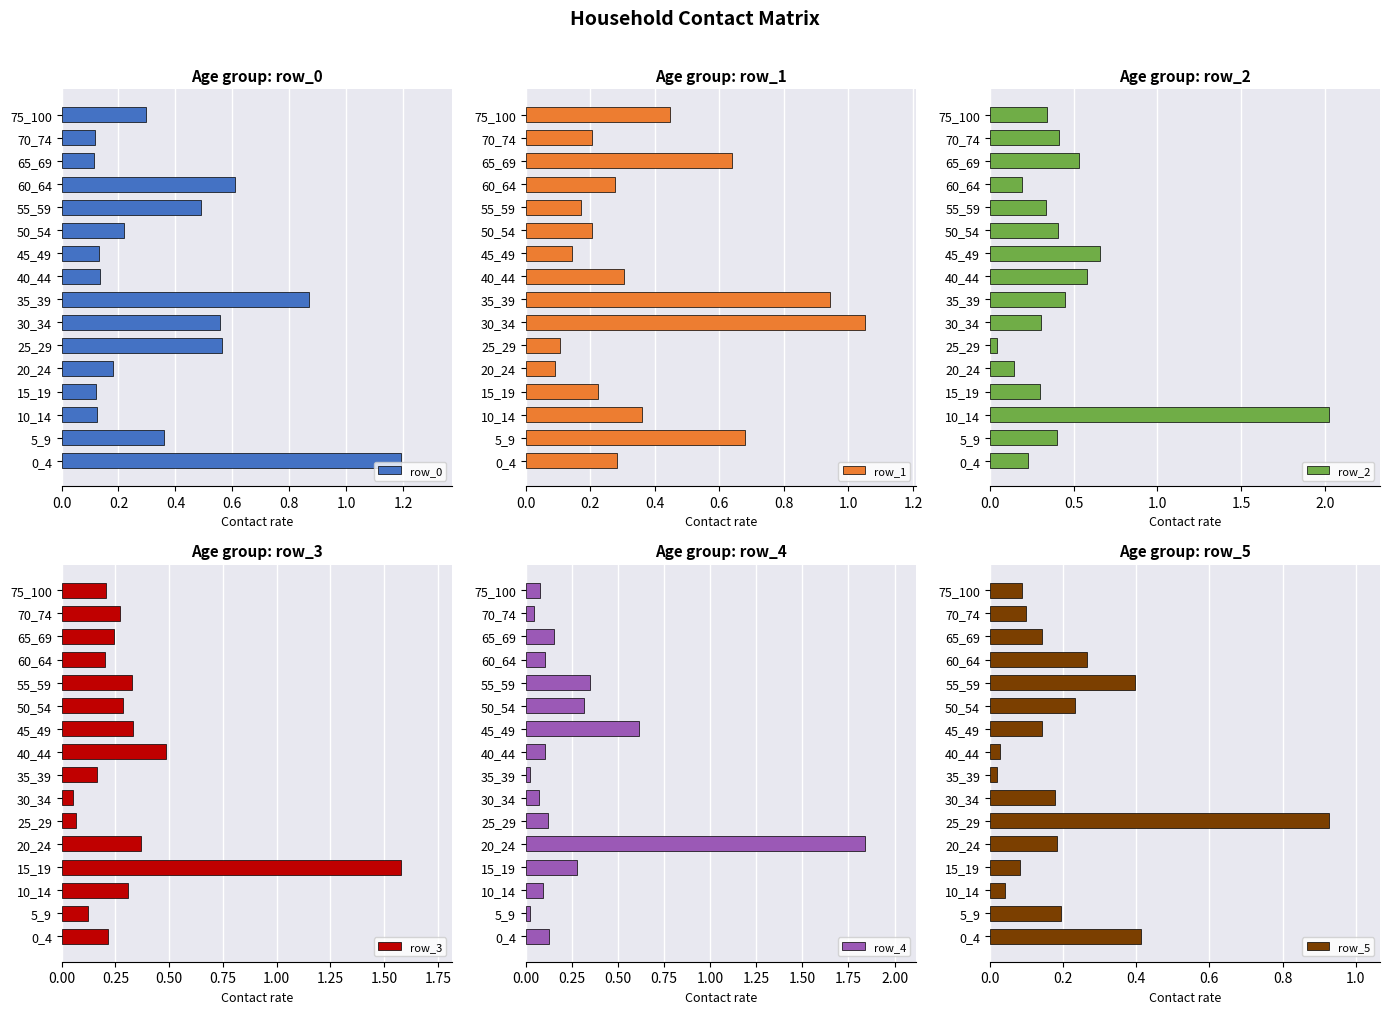

Reading left to right, list all the values displayed in this chart.

row_0: 1.2	0.4	0.1	0.1	0.2	0.6	0.6	0.9	0.1	0.1	0.2	0.5	0.6	0.1	0.1	0.3
row_1: 0.3	0.7	0.4	0.2	0.1	0.1	1.1	0.9	0.3	0.1	0.2	0.2	0.3	0.6	0.2	0.4
row_2: 0.2	0.4	2.0	0.3	0.1	0.0	0.3	0.4	0.6	0.7	0.4	0.3	0.2	0.5	0.4	0.3
row_3: 0.2	0.1	0.3	1.6	0.4	0.1	0.1	0.2	0.5	0.3	0.3	0.3	0.2	0.2	0.3	0.2
row_4: 0.1	0.0	0.1	0.3	1.8	0.1	0.1	0.0	0.1	0.6	0.3	0.3	0.1	0.2	0.0	0.1
row_5: 0.4	0.2	0.0	0.1	0.2	0.9	0.2	0.0	0.0	0.1	0.2	0.4	0.3	0.1	0.1	0.1